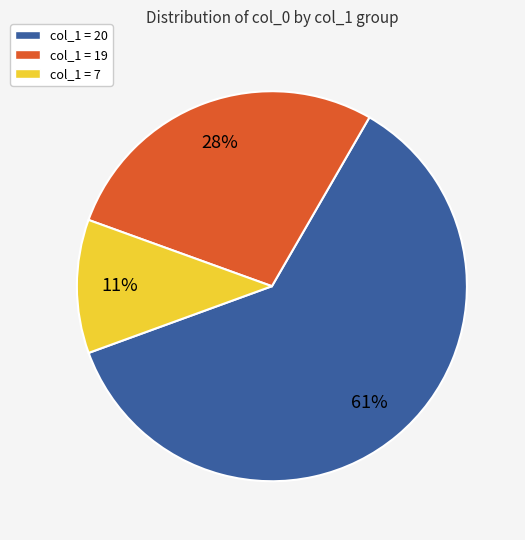

Count the number of slices in the pie.

3